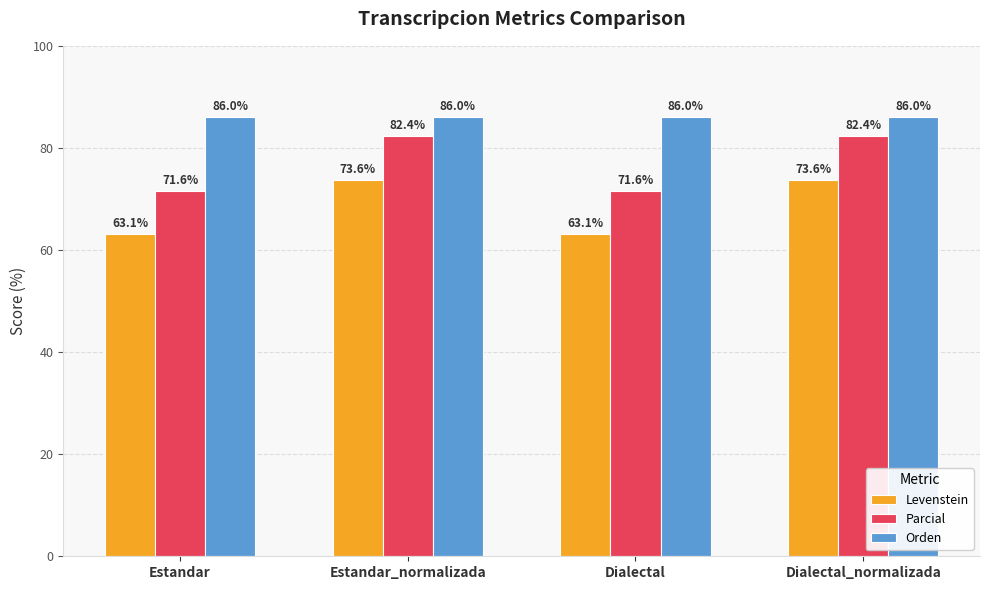

Reading left to right, what are all the values shown in this chart?

Levenstein: Estandar=63.1	Estandar_normalizada=73.6	Dialectal=63.1	Dialectal_normalizada=73.6
Parcial: Estandar=71.6	Estandar_normalizada=82.4	Dialectal=71.6	Dialectal_normalizada=82.4
Orden: Estandar=86.0	Estandar_normalizada=86.0	Dialectal=86.0	Dialectal_normalizada=86.0